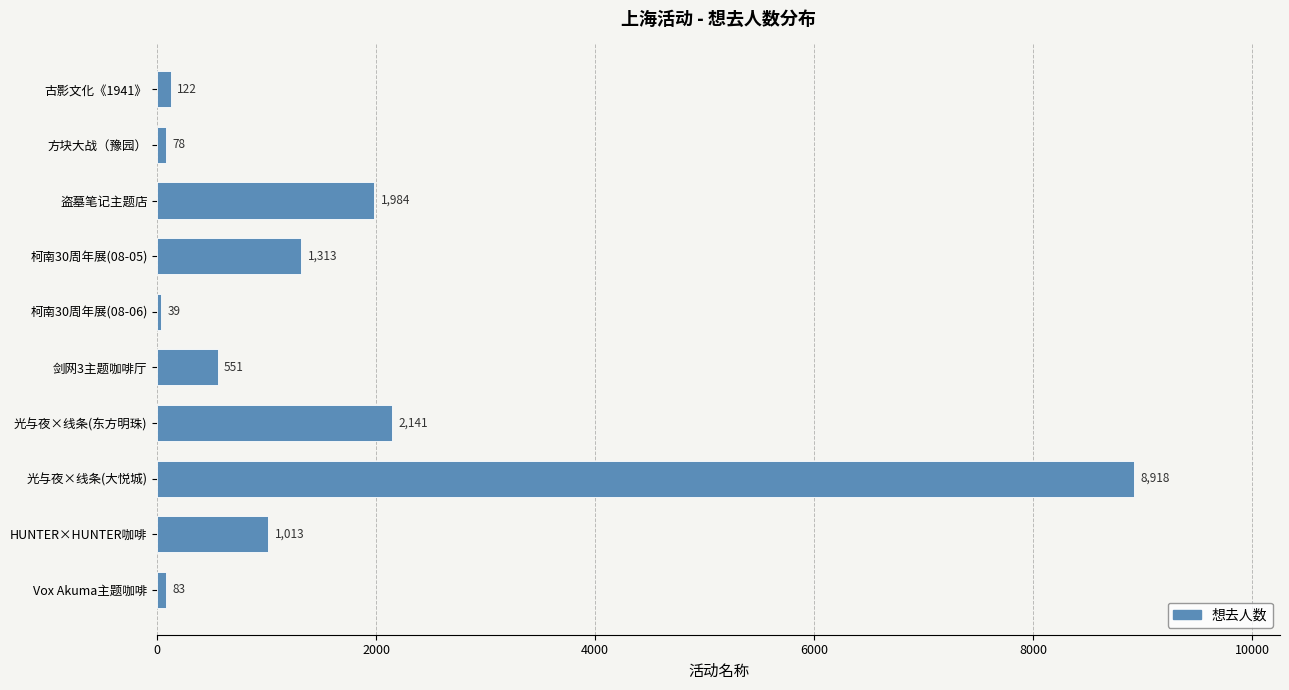

What is the greatest value displayed?

8918